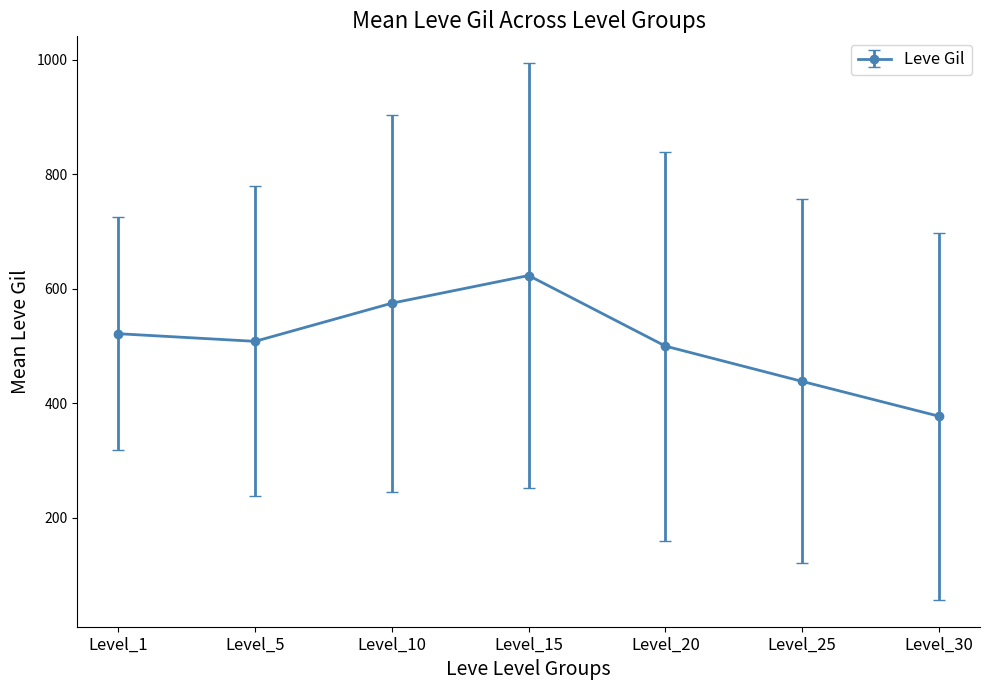

What is the sum of the values at Level_30 and Level_10?

952.5